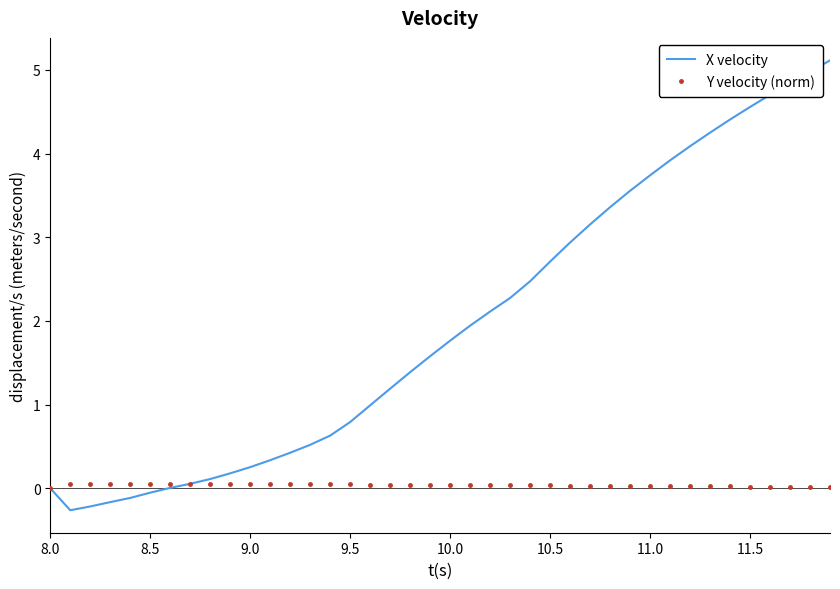

What is the greatest value displayed?

5.1